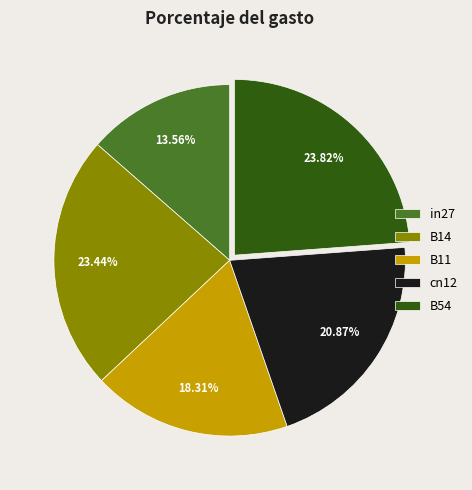

Does any single category account for the majority?

No